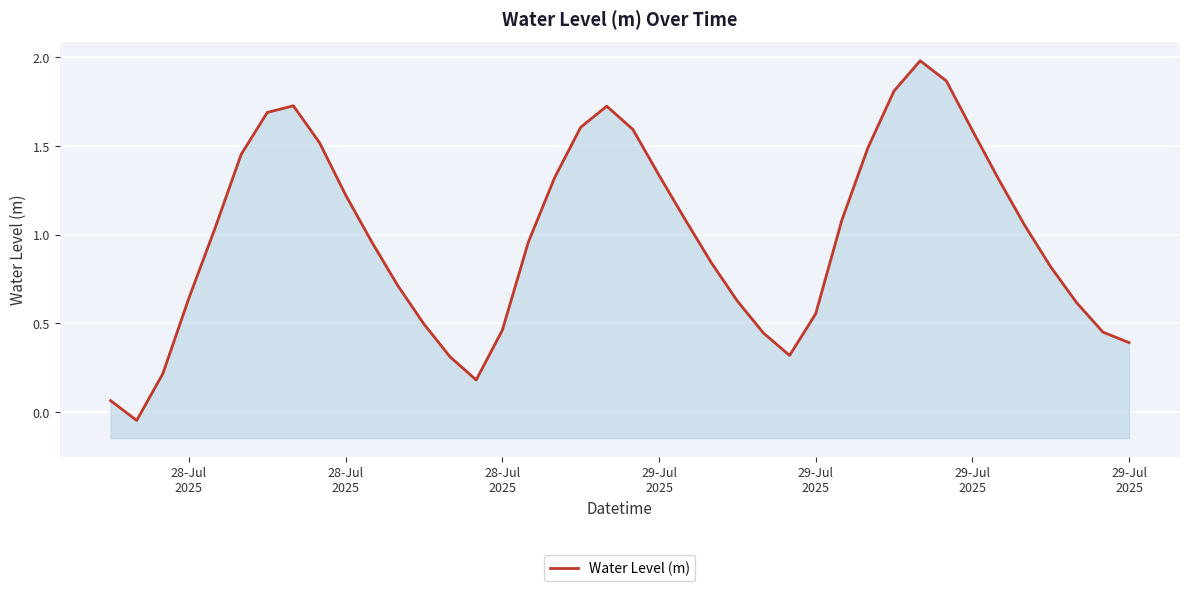

How many values are below 1?

20